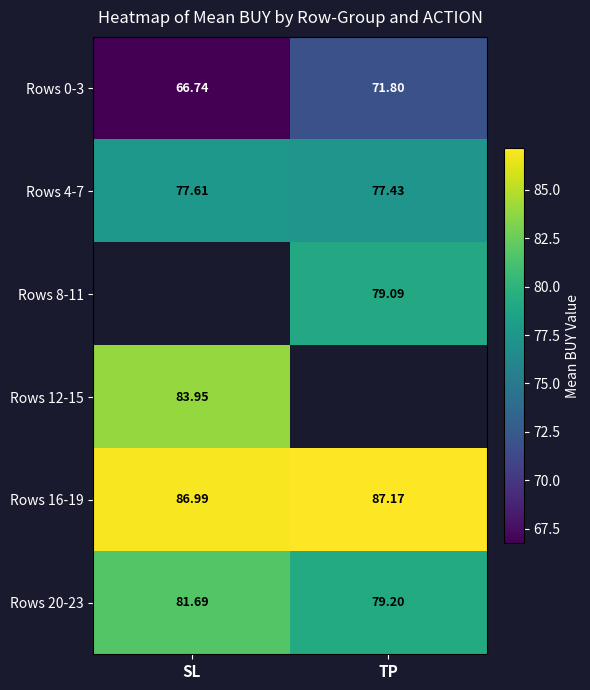

Which has a higher value, TP or SL?

TP